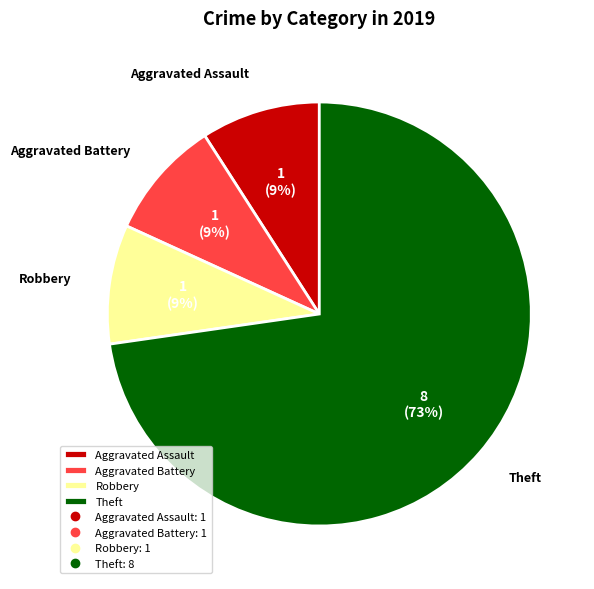

To the nearest percent, what is the combined percentage of Aggravated Assault and Robbery?

18%